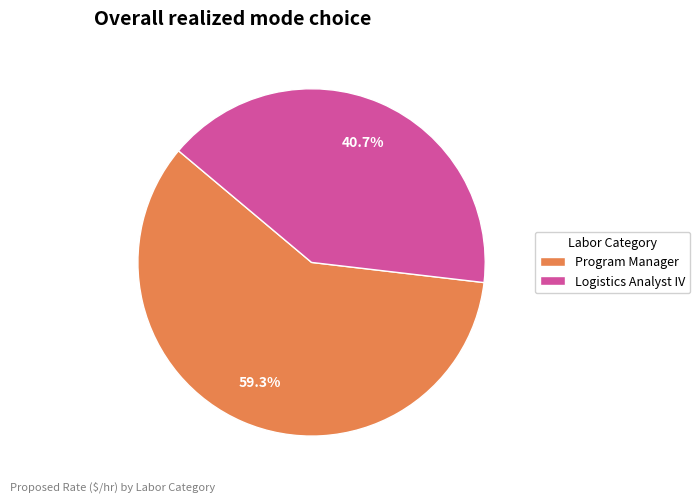

To the nearest percent, what is the combined percentage of Logistics Analyst IV and Program Manager?

100%